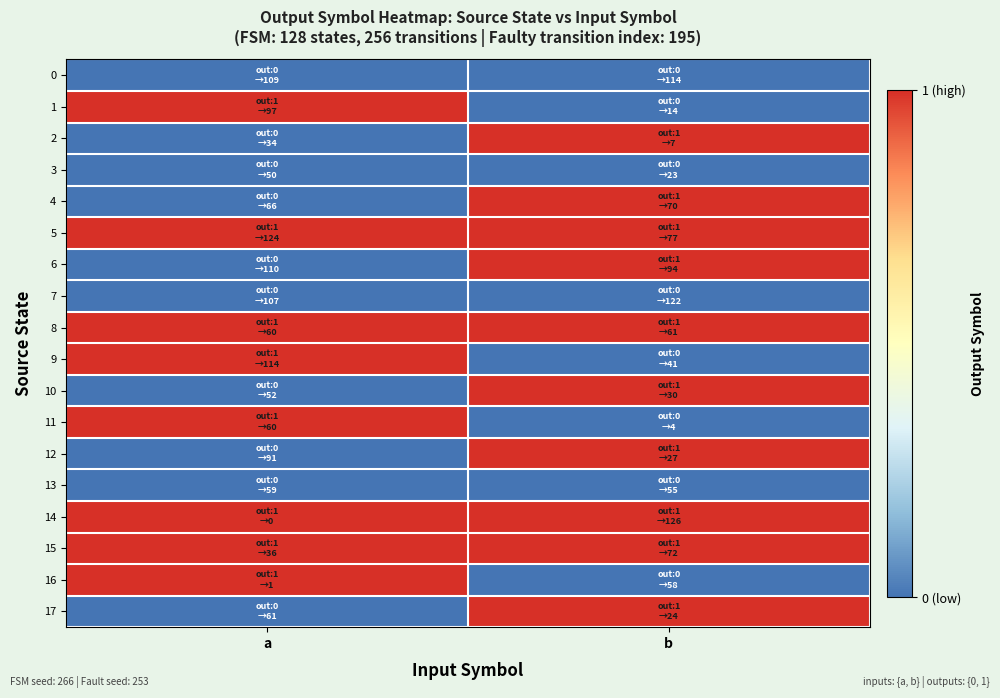

What is the total value across all series at a?

8